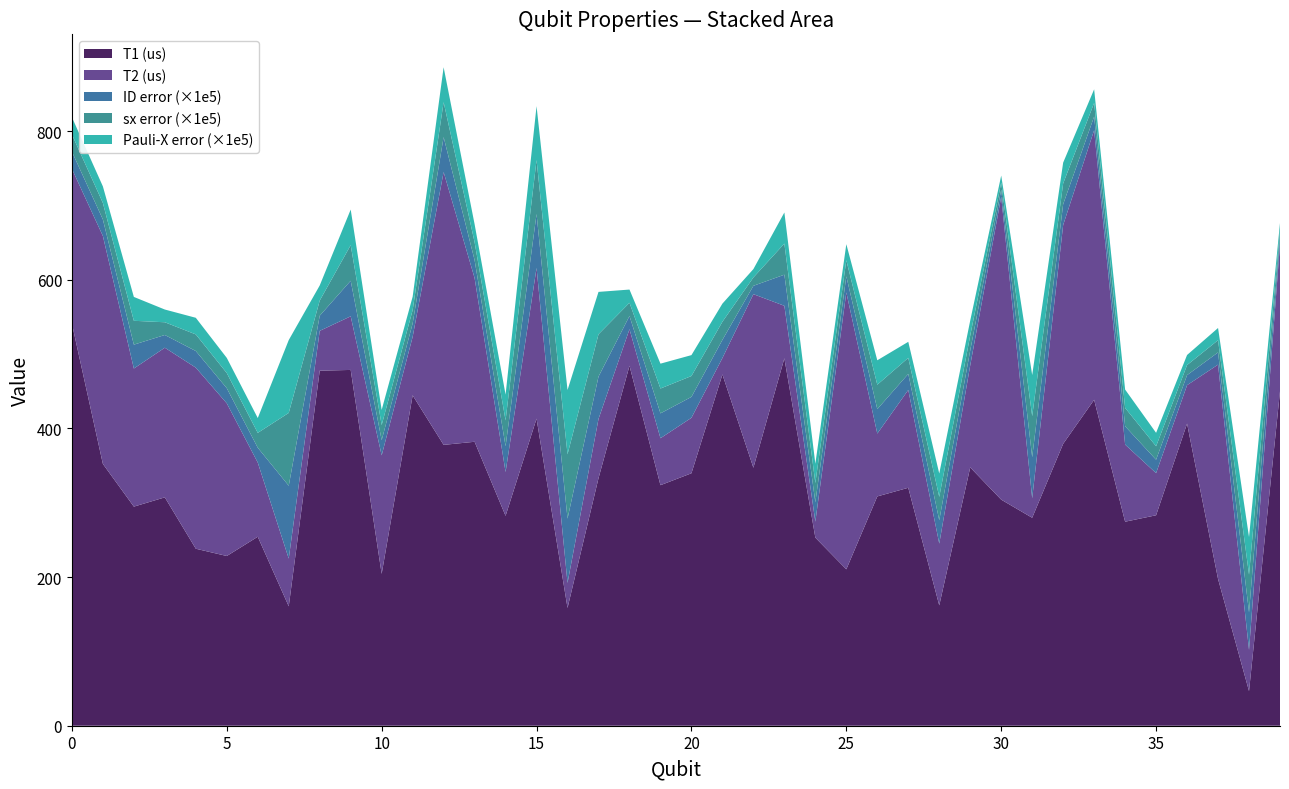

Does the chart have visible grid lines?

No